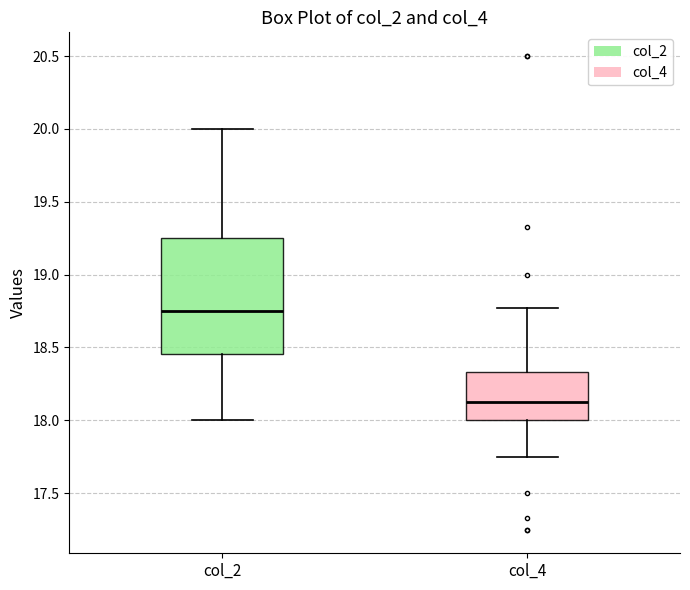

Reading left to right, transcribe this box plot: for each box, give where its median line is, the range the box spans, and where its two whiskers end, as read against the y-axis. The values are not printed on the chart, so give them approximately, as read against the axis.

col_2: median 18.75, box 18.45 to 19.25, whiskers 18.00 to 20.00
col_4: median 18.15, box 18.00 to 18.35, whiskers 17.75 to 18.75